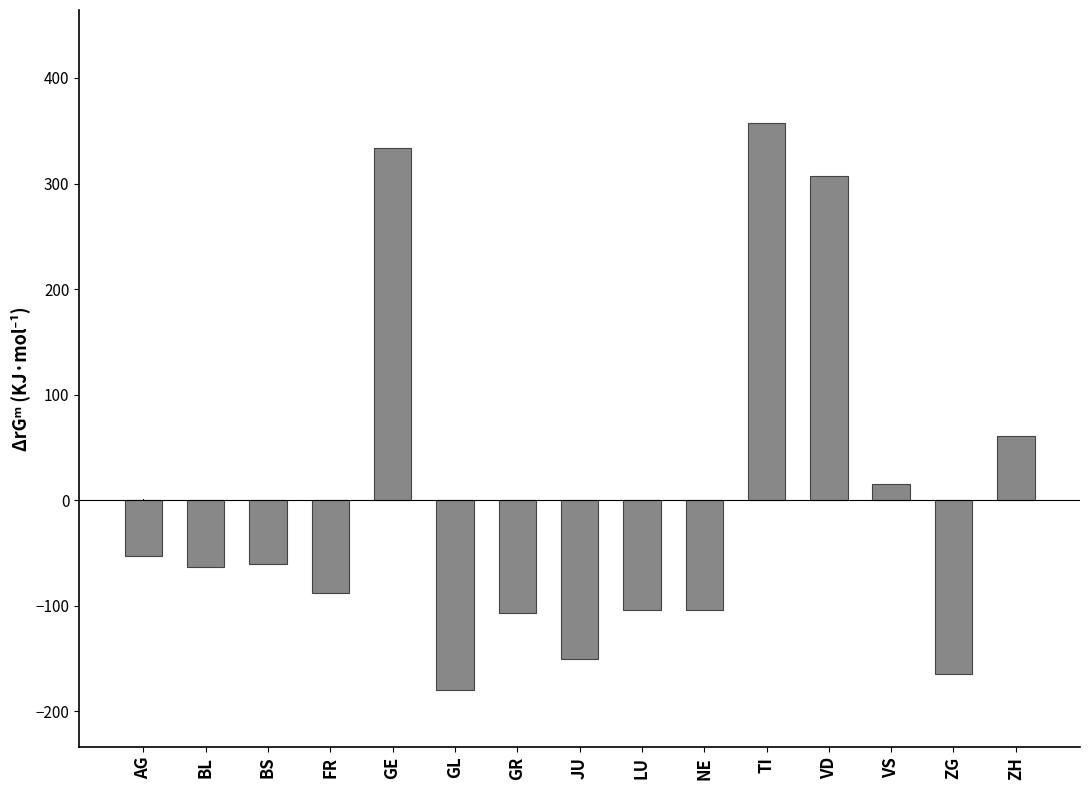

The value at AG is -31.4. True or false?

False